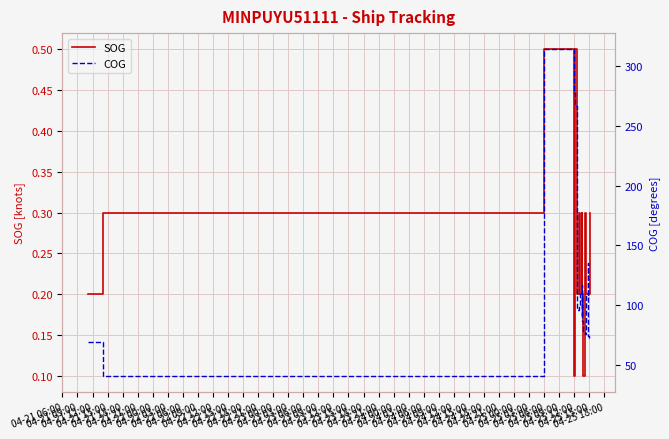

How many interior local valleys does the SOG series have?

5